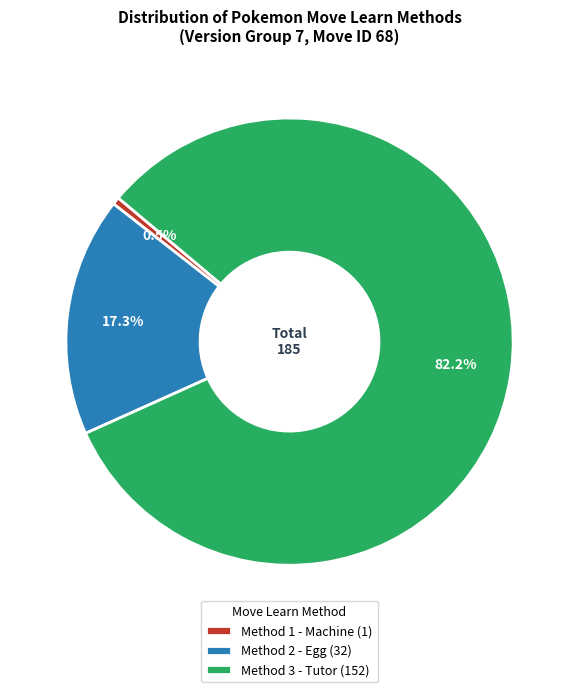

To the nearest percent, what percentage of the pie is Method 2?

17%